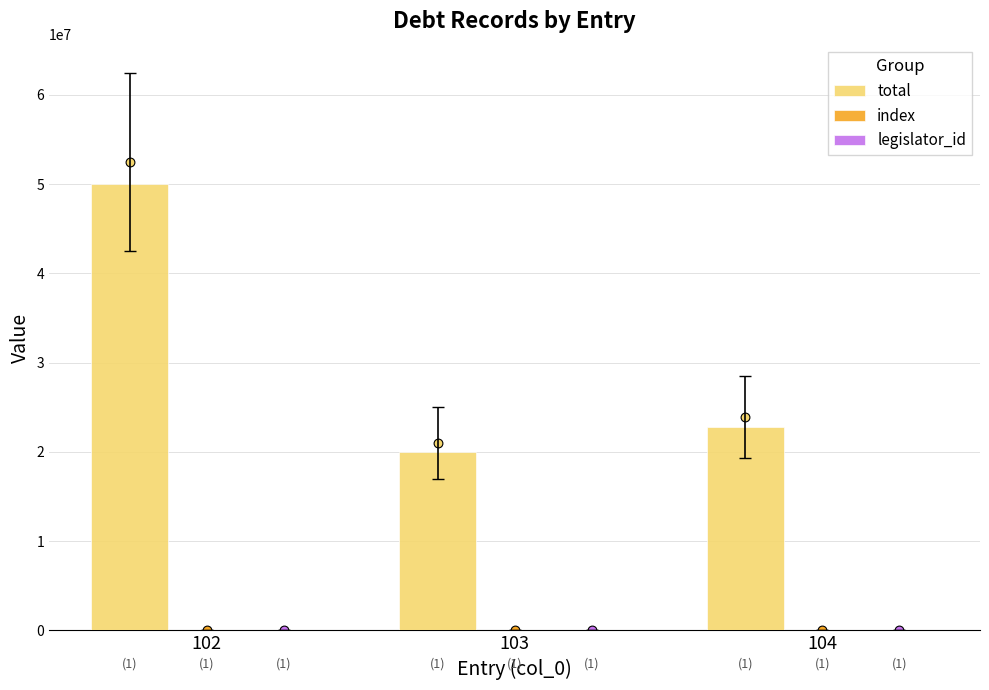

What are all the series names shown in the legend?

total, index, legislator_id